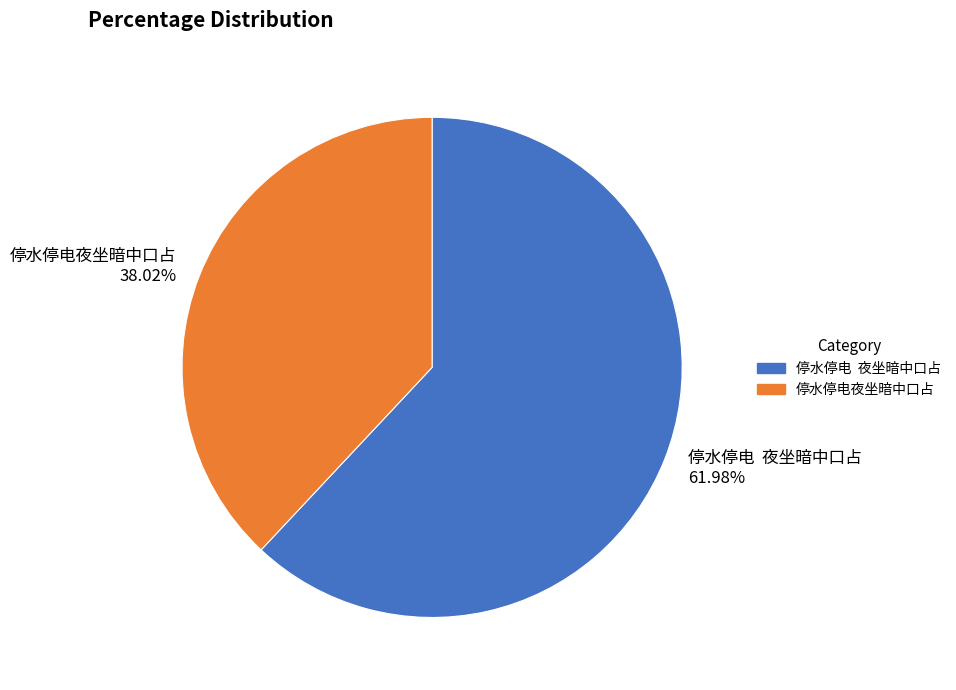

Does any single category account for the majority?

Yes